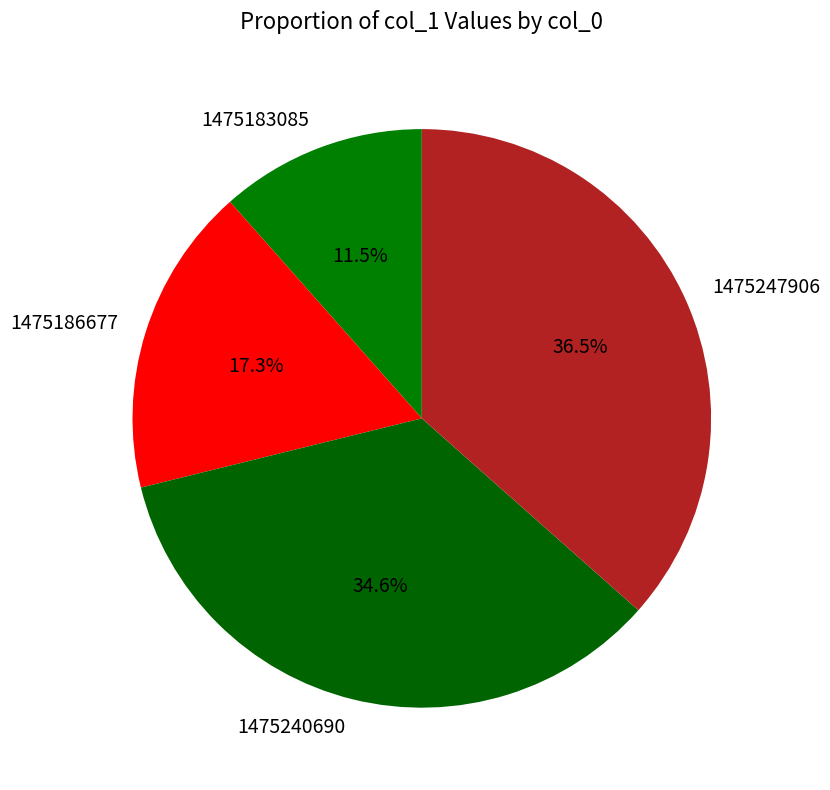

Which category has the biggest portion of the pie?

1475247906